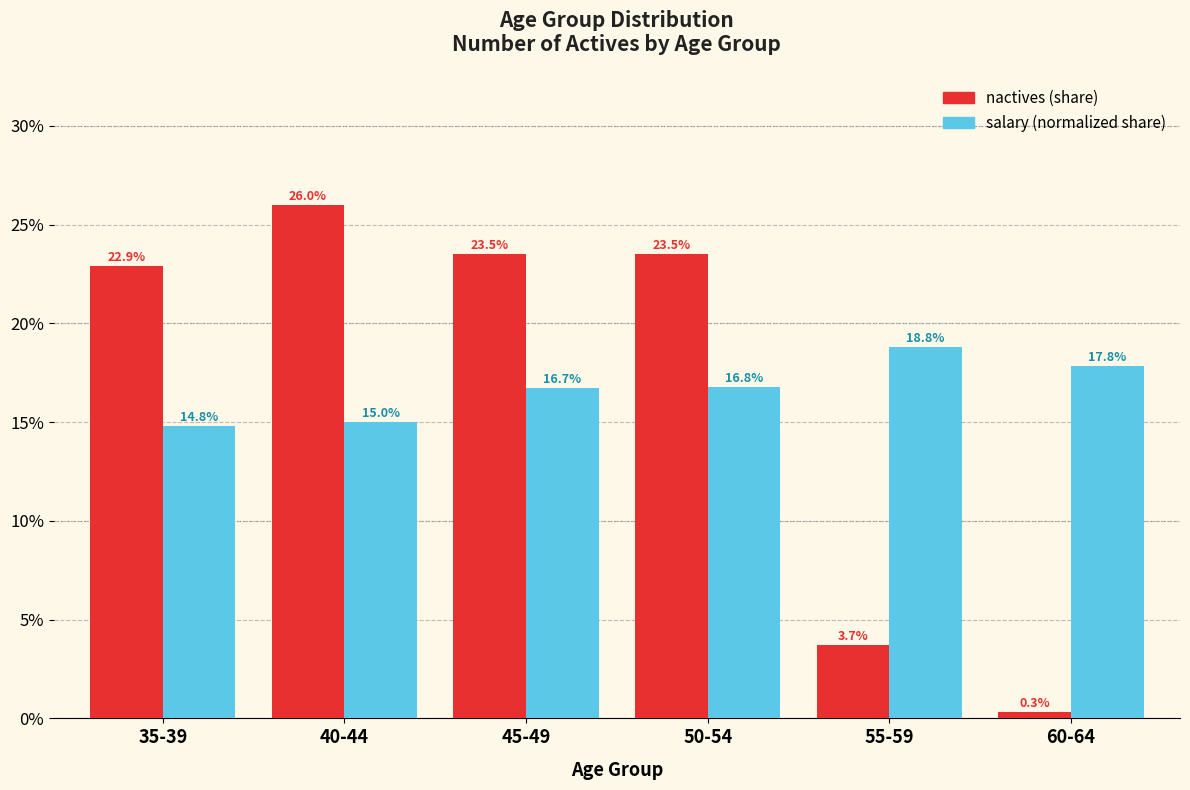

Does the chart contain stacked bars?

No